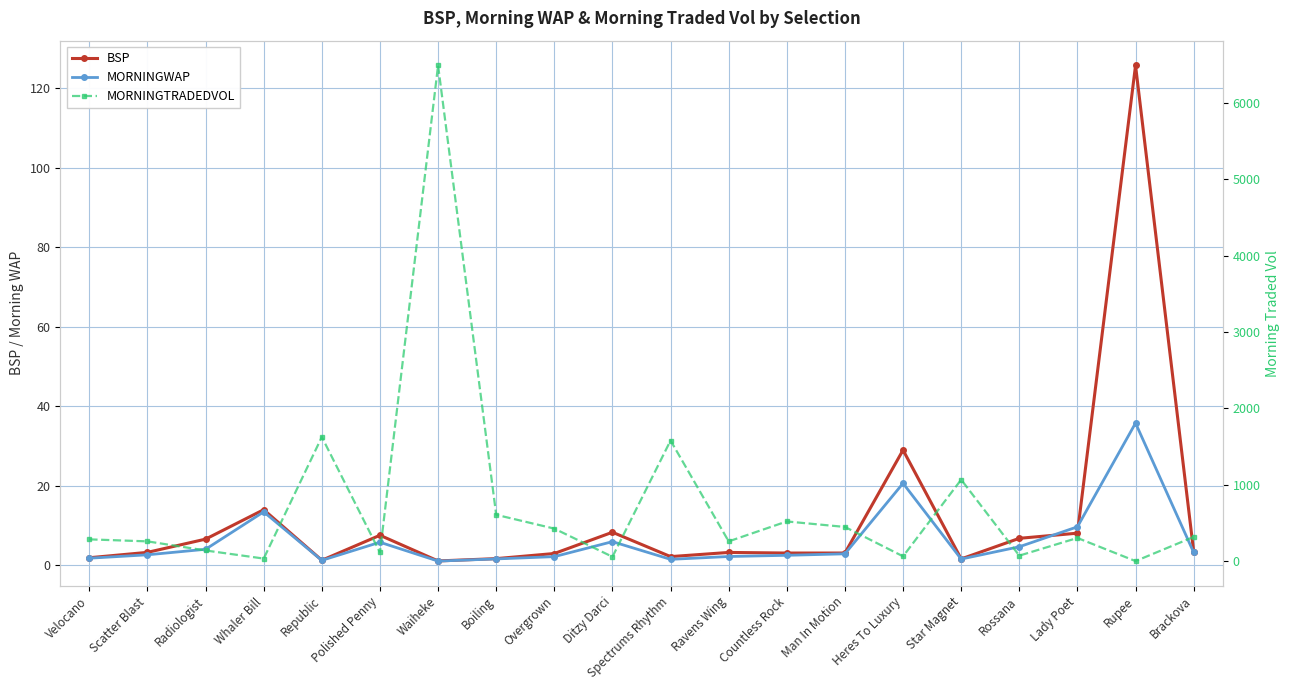

What is the total value across all series at Radiologist?

154.0